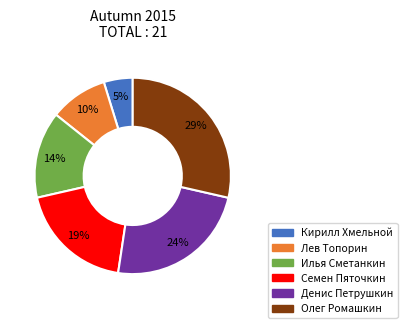

The Лев Топорин slice represents 4% of the pie. True or false?

False